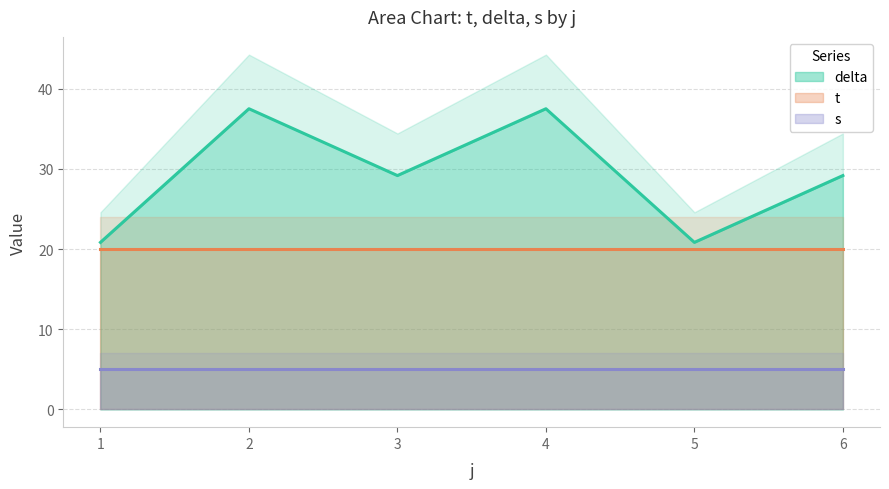

What is the maximum value for delta?

37.5